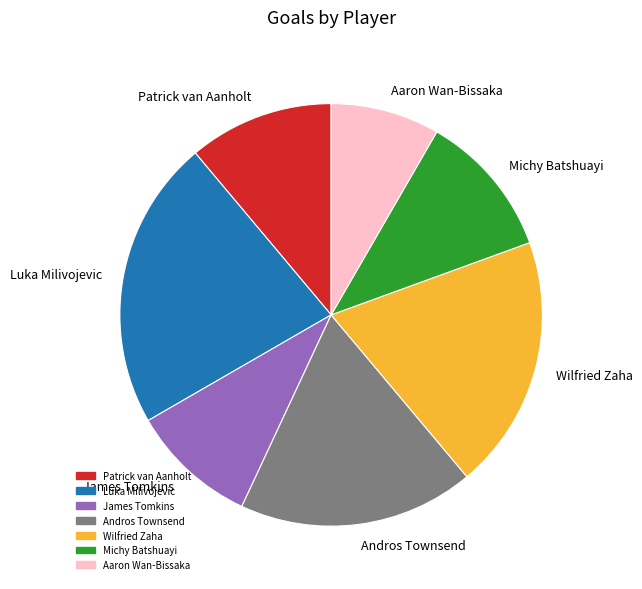

Do Andros Townsend and Luka Milivojevic together represent more than half of the pie?

No